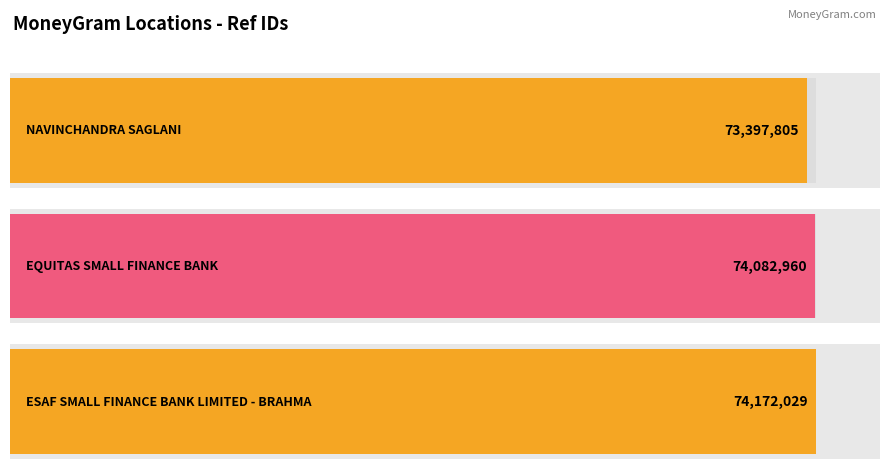

What is the change in value from NAVINCHANDRA SAGLANI to EQUITAS SMALL FINANCE BANK?

+685155